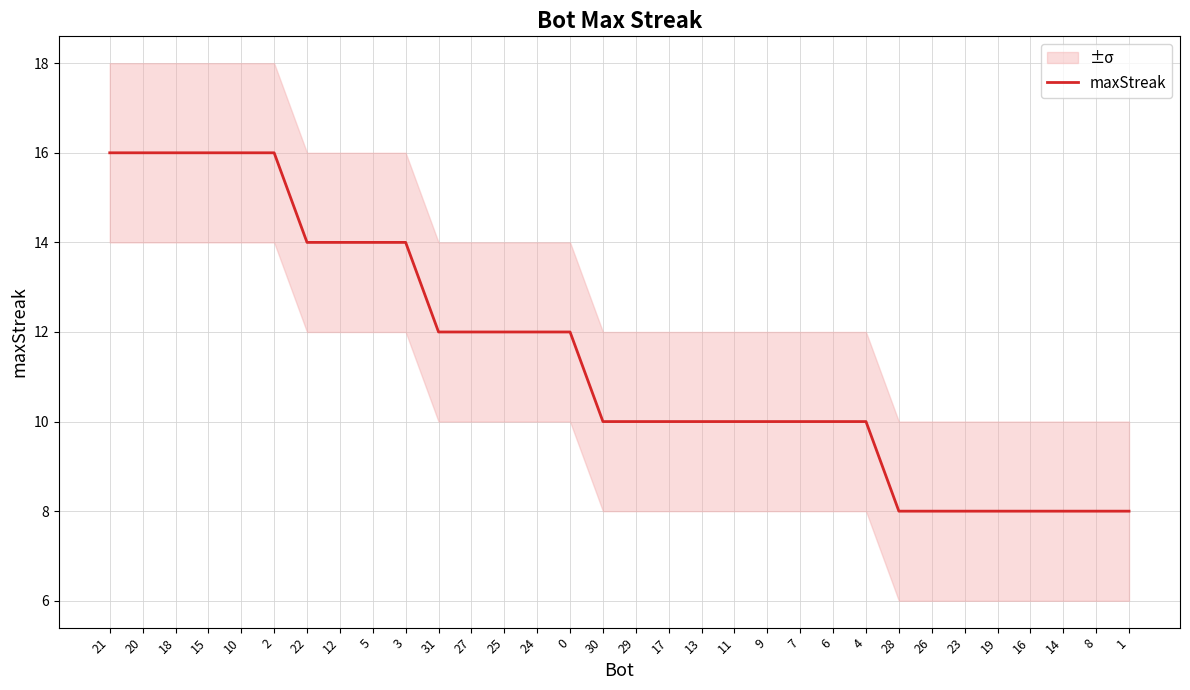

True or false: the data has more than 1 interior local peaks.

False